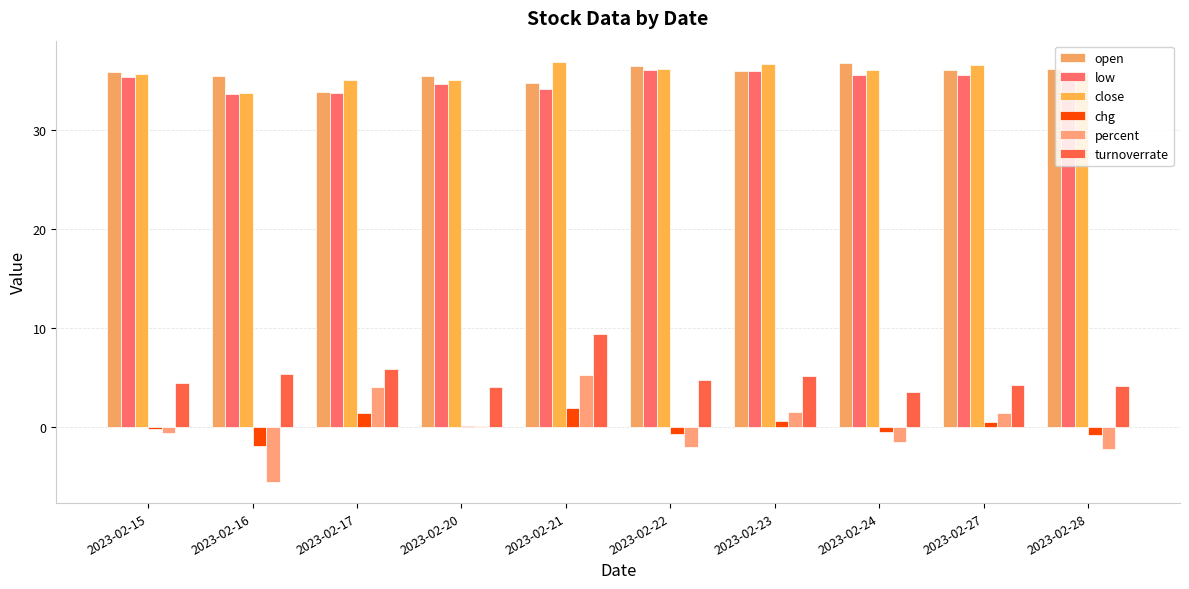

Reading left to right, list all the values displayed in this chart.

open: 35.9	35.5	33.9	35.5	34.8	36.5	36.0	36.8	36.1	36.2
low: 35.4	33.6	33.8	34.7	34.2	36.1	36.0	35.6	35.6	35.3
close: 35.8	33.7	35.1	35.1	37.0	36.2	36.7	36.1	36.6	35.8
chg: -0.2	-2.0	1.4	0.0	1.9	-0.8	0.5	-0.6	0.5	-0.8
percent: -0.6	-5.6	4.0	0.0	5.3	-2.1	1.5	-1.6	1.3	-2.3
turnoverrate: 4.4	5.3	5.8	4.0	9.4	4.7	5.1	3.5	4.2	4.1